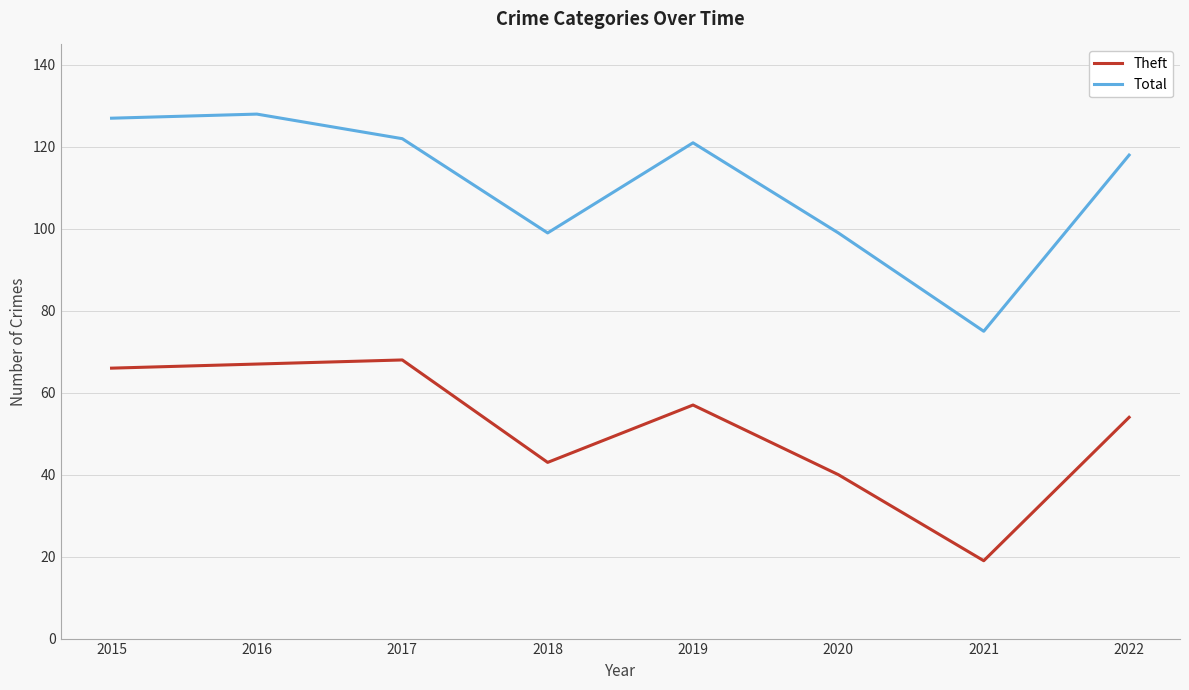

True or false: Total has more than 0 points higher than both neighbors.

True